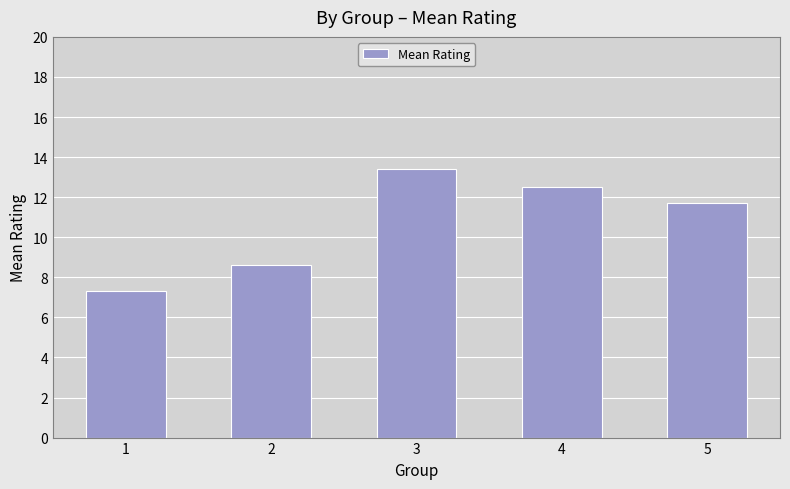

Rank the categories by value from highest to lowest.

3, 4, 5, 2, 1